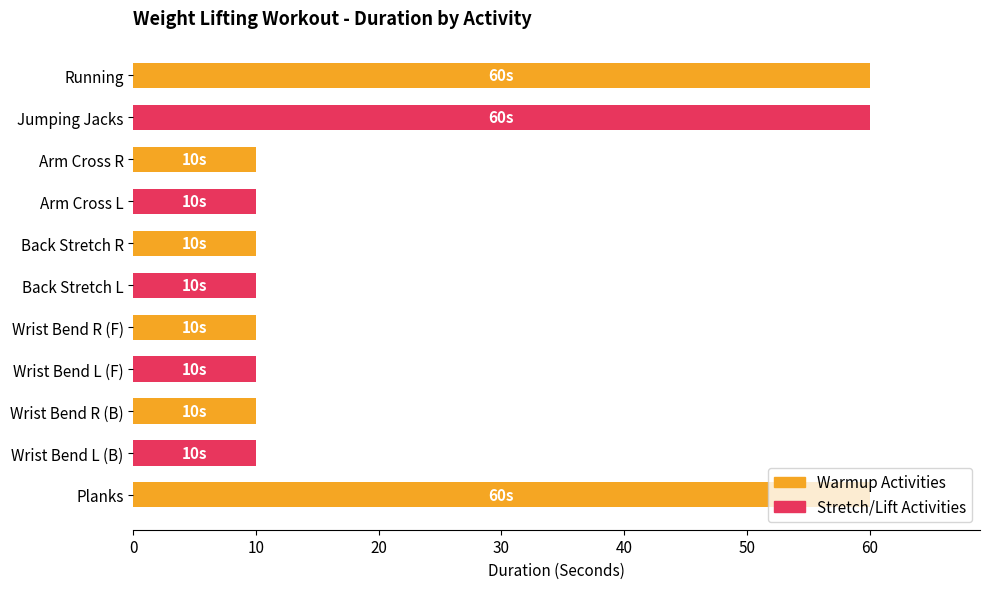

What is the label of the 5th bar from the bottom?

Wrist Bend R (F)